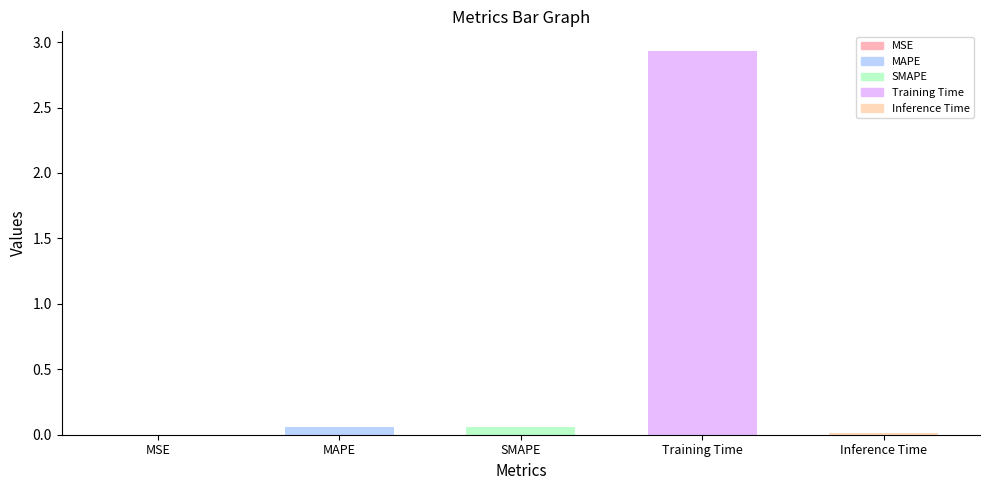

True or false: the data shows 4.5 at Training Time.

False